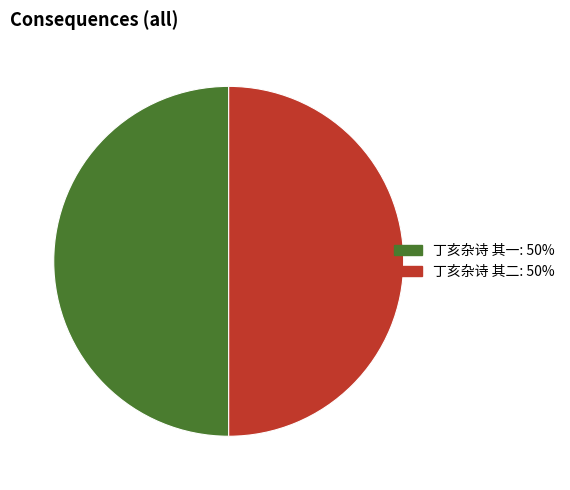

Is it true that 丁亥杂诗 其一 is 50% of the pie?

True